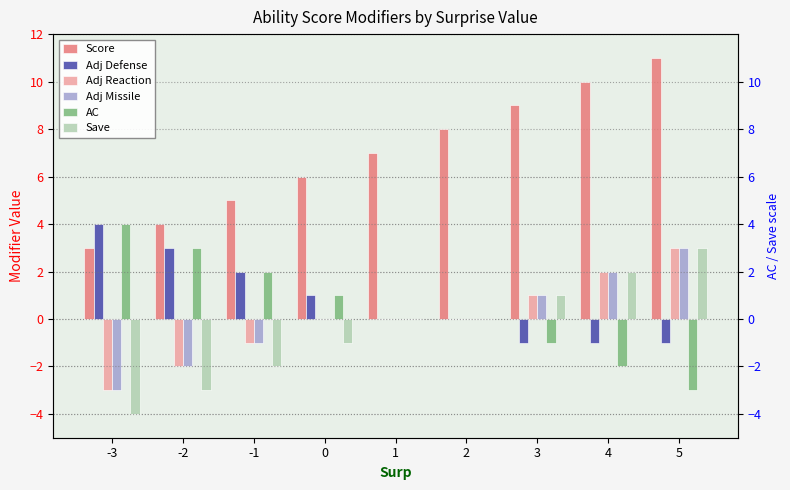

Which has a higher value, 2 or 4?

4